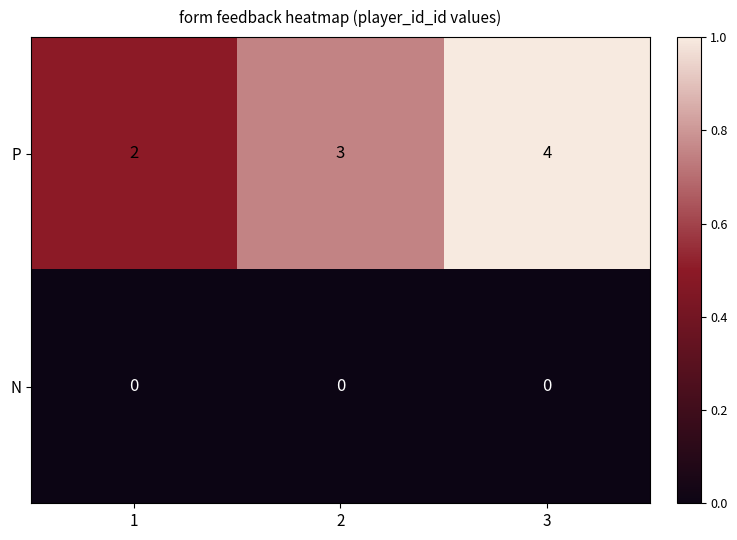

Reading left to right, transcribe all the data shown in this chart.

P: 1=2	2=3	3=4
N: 1=0	2=0	3=0